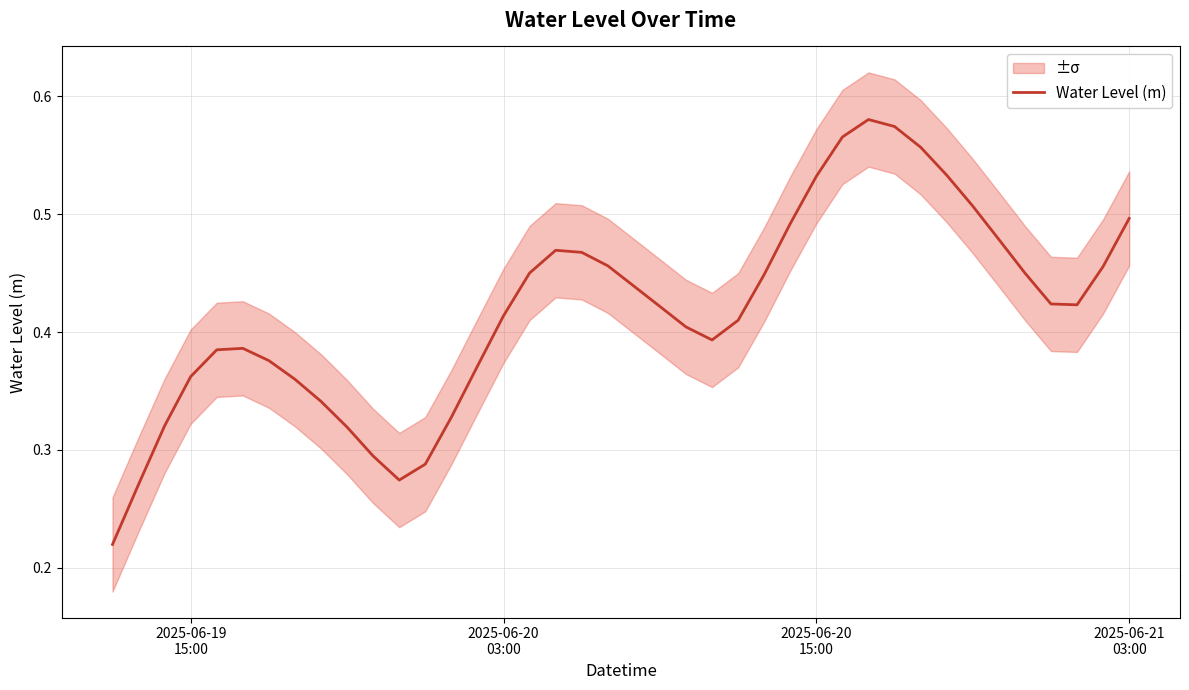

What is the value of the 3rd point from the left?

0.3